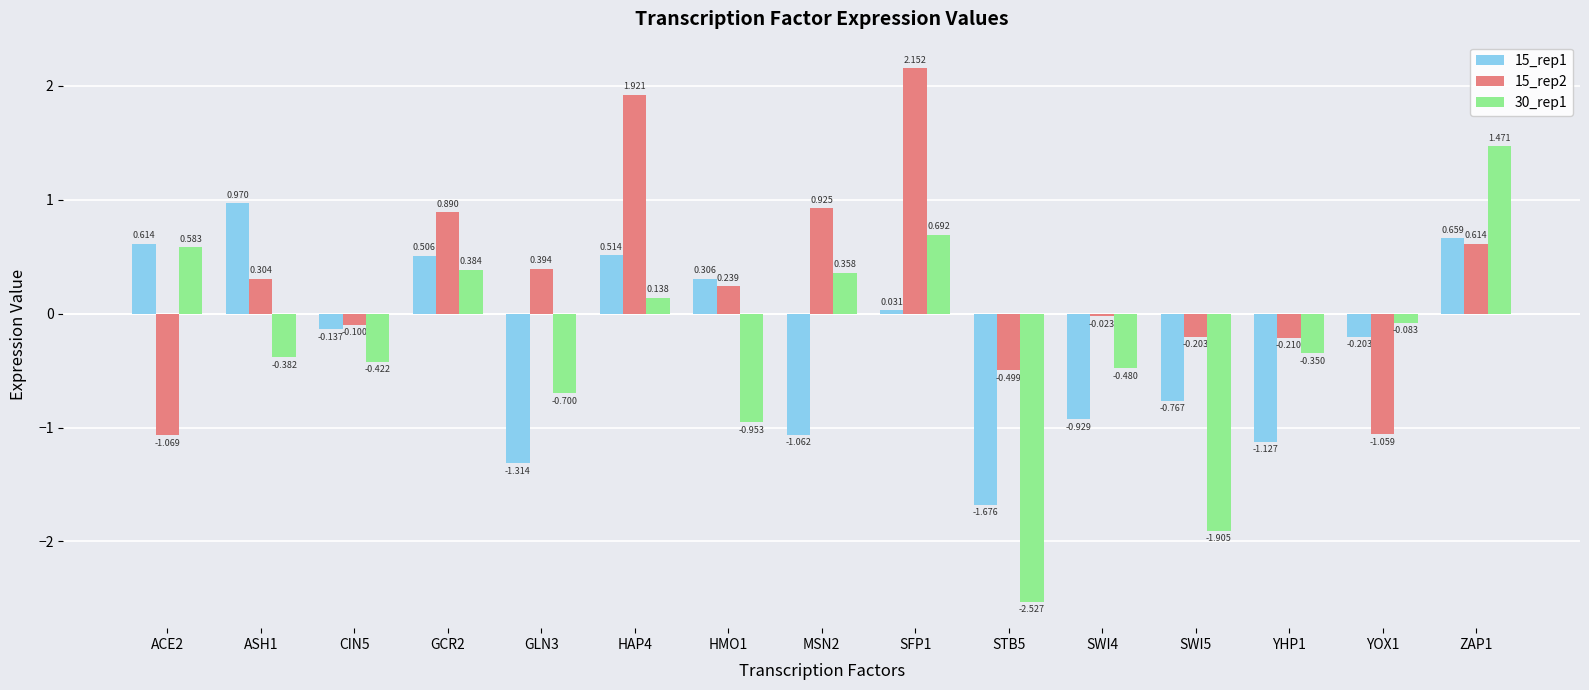

True or false: 15_rep1 has a value of 0.5 at HAP4.

True